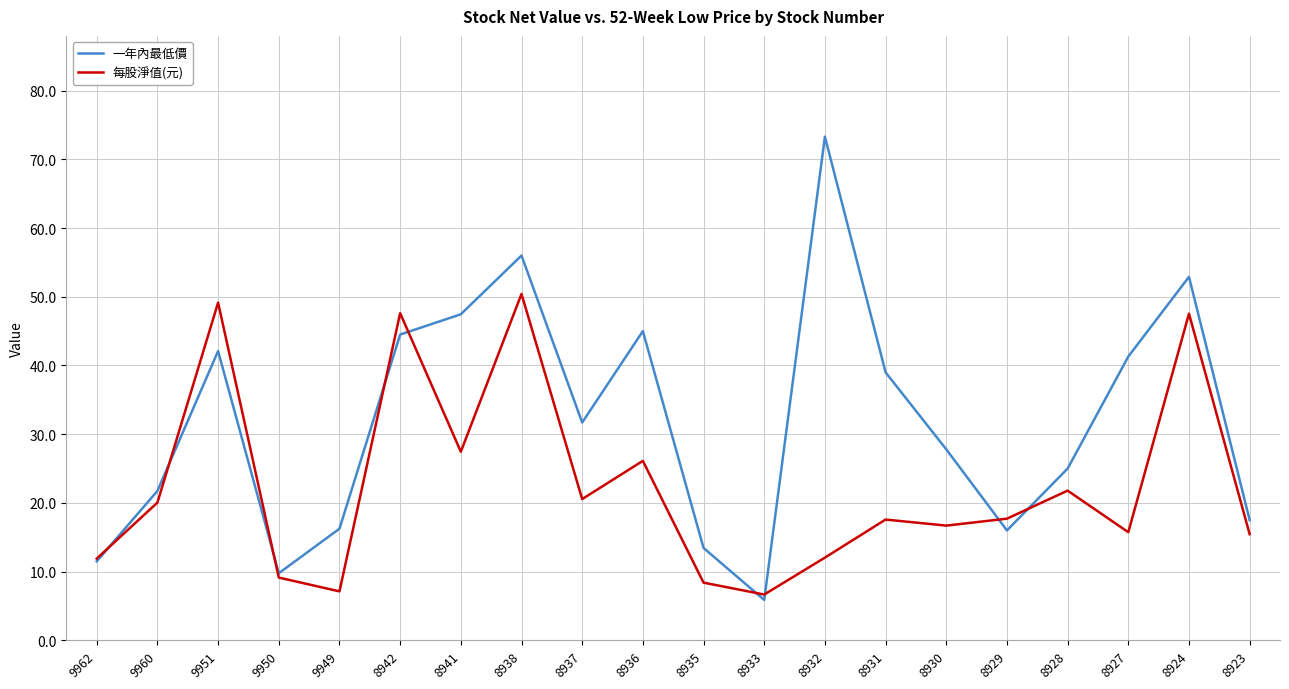

Between 8938 and 8931, which series saw the biggest shift?

每股淨值(元)